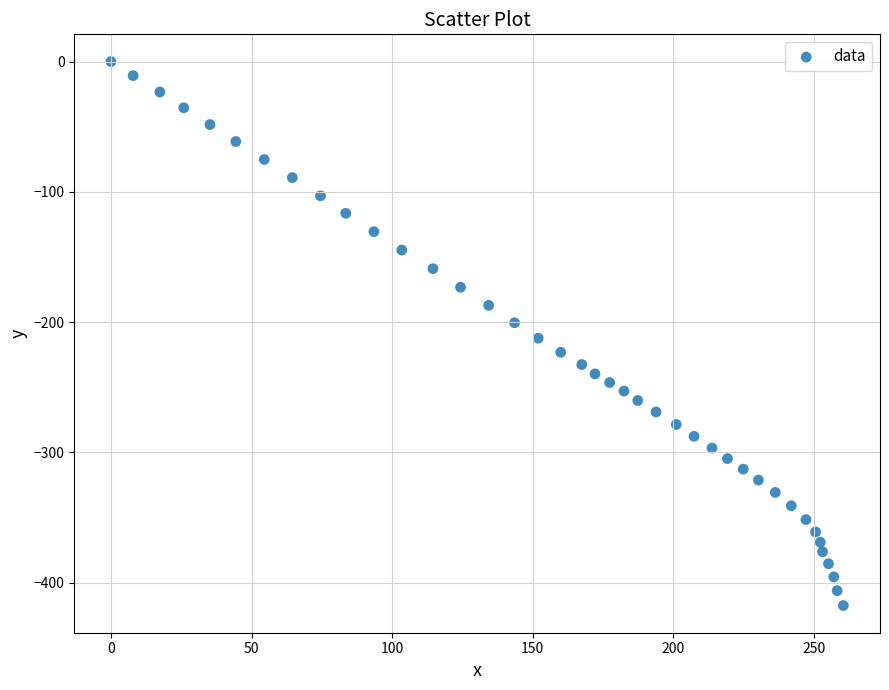

What is the range of Y values (max minus min)?

417.6